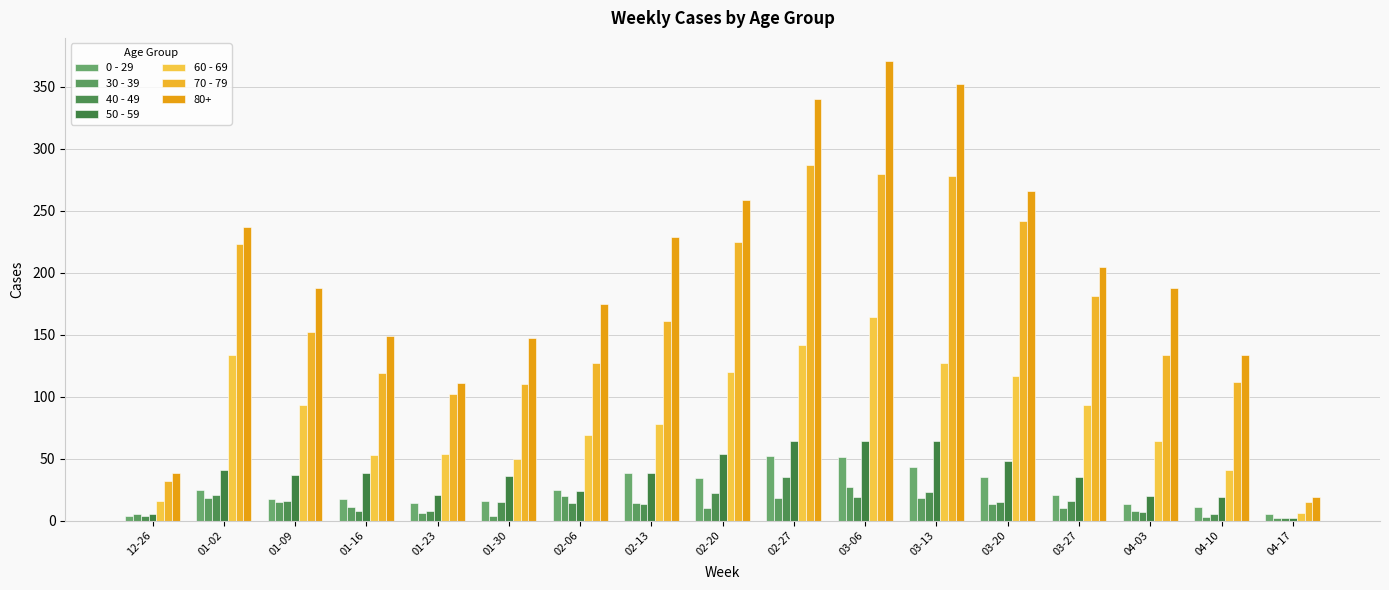

Where does the 30 - 39 series first go above 11?

01-02